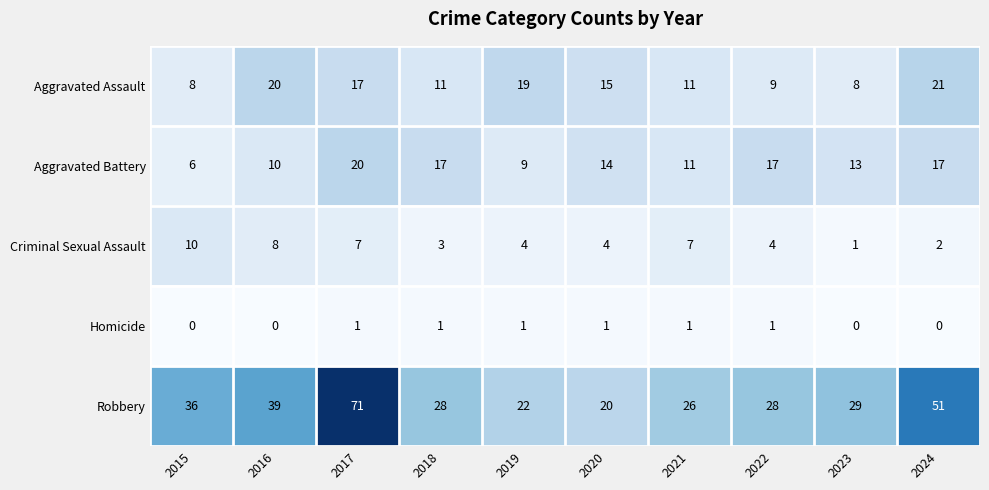

What is the greatest value displayed?

71